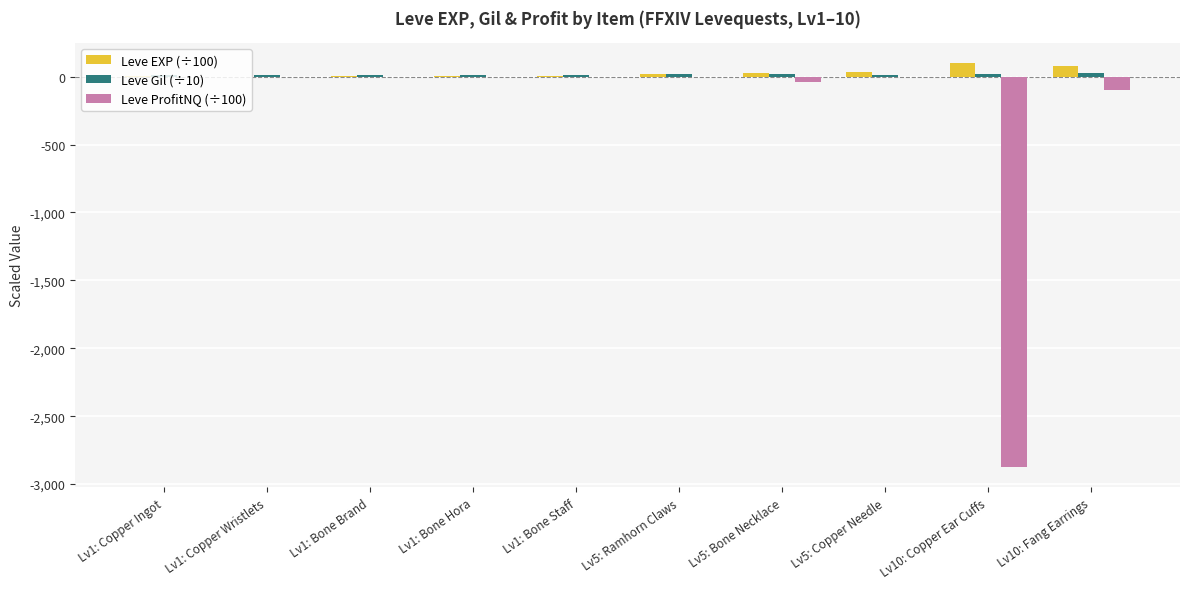

What is the average value of the Leve EXP (÷100) series?

29.2